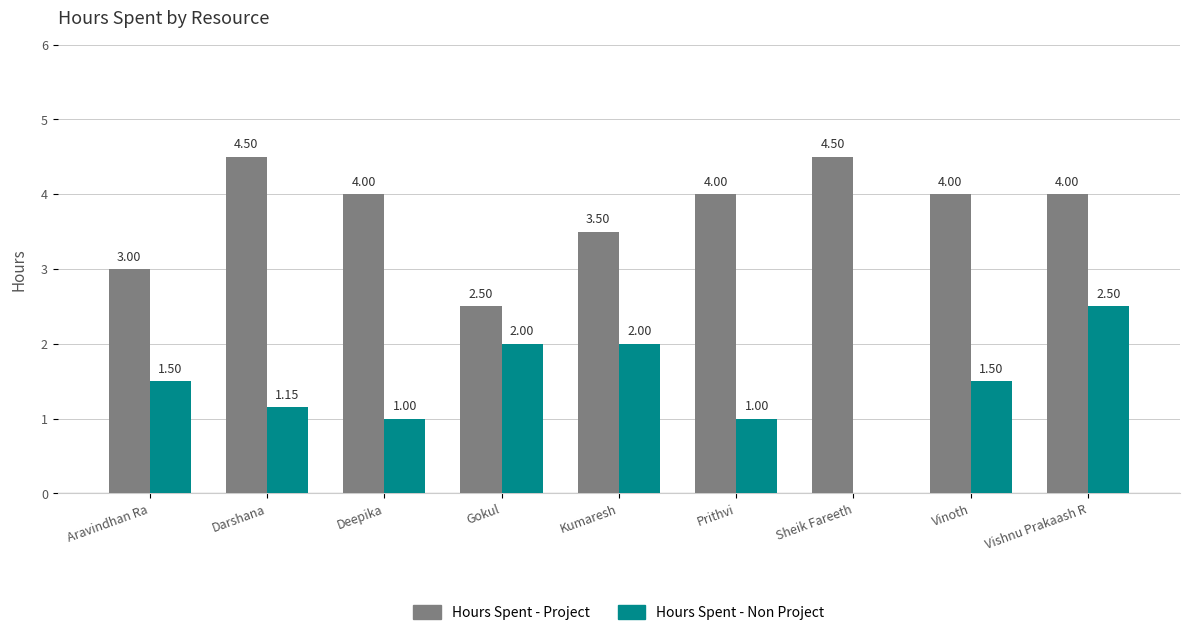

Which series changed the most between Gokul and Vishnu Prakaash R?

Hours Spent - Project